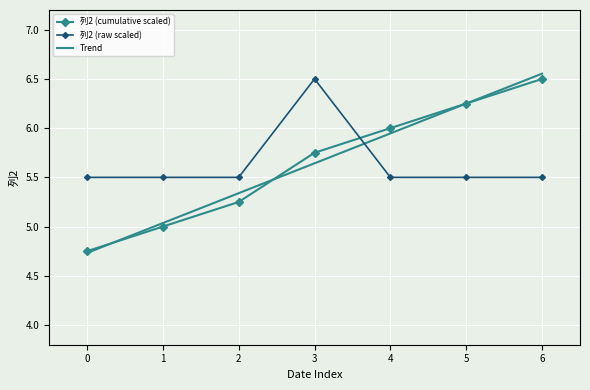

The 列2 (cumulative scaled) series shows 4.0 at 3. True or false?

False